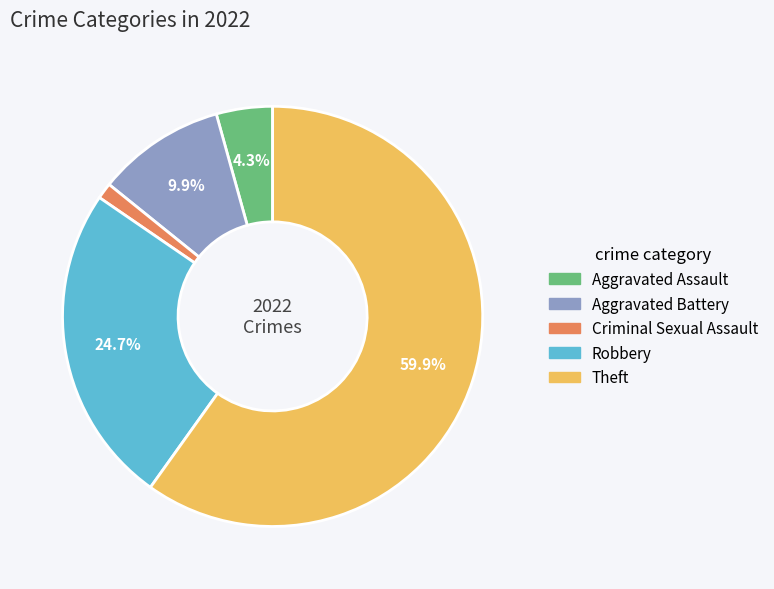

Does Theft represent more than half of the total?

Yes